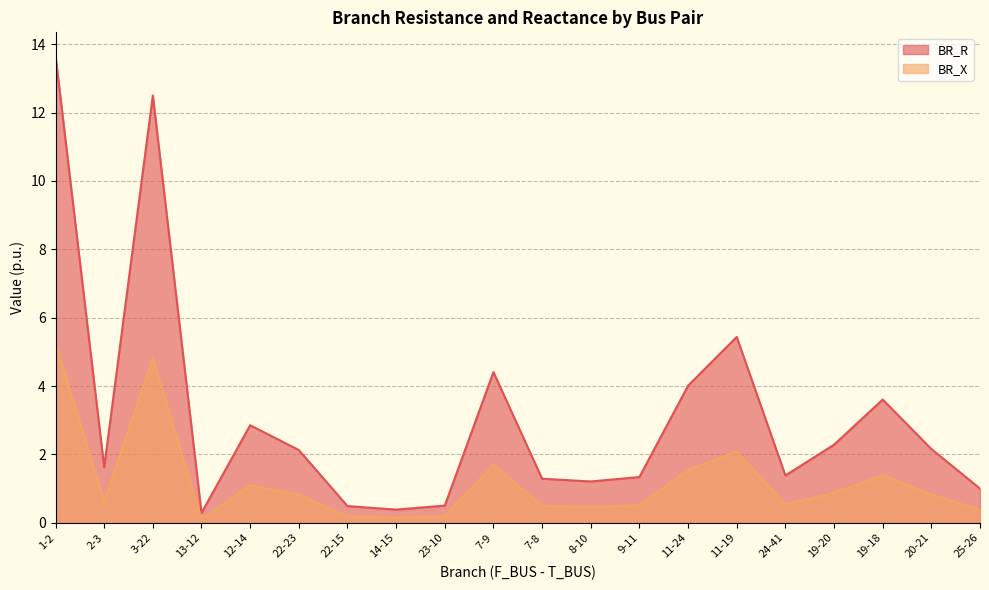

What is the difference between the highest and lowest values at 9-11?

0.8